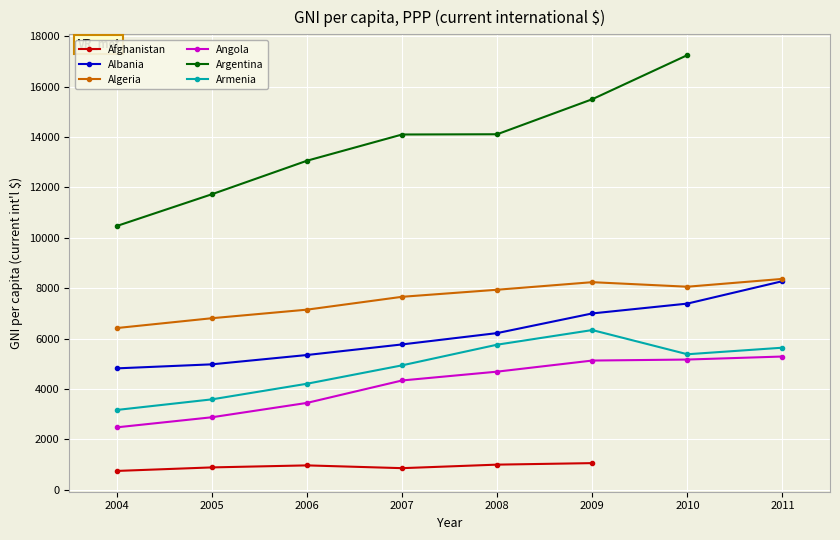

Is the value of Algeria at 2009 greater than the value of Albania at 2007?

Yes